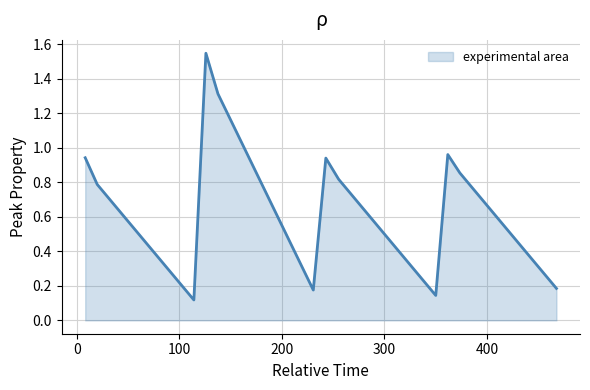

What is the difference between the maximum and minimum values?

1.4